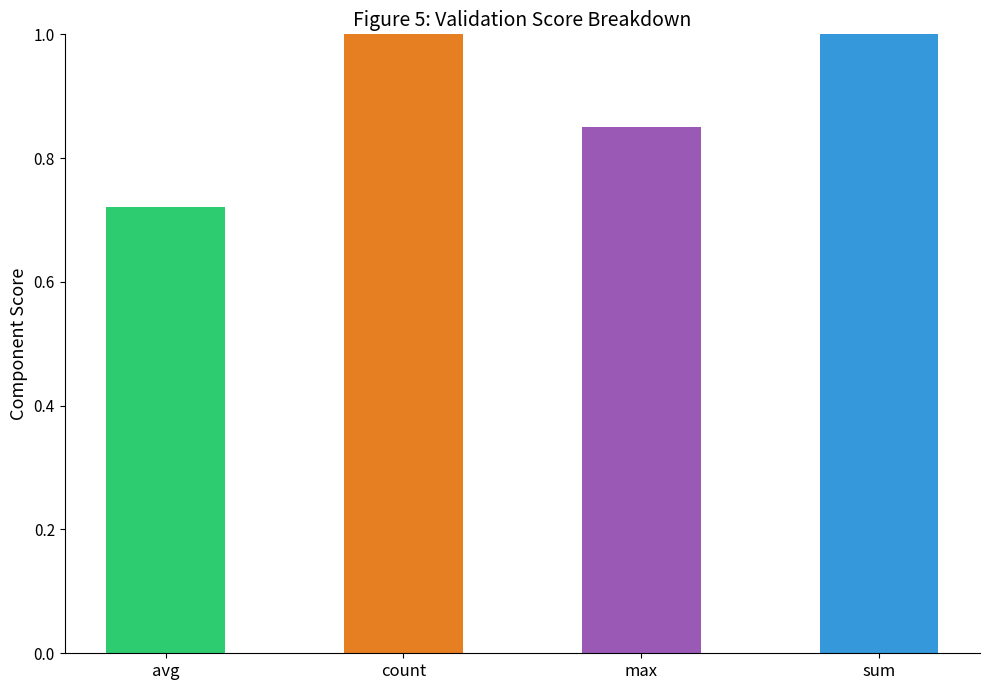

True or false: the data shows 1.4 at sum.

True